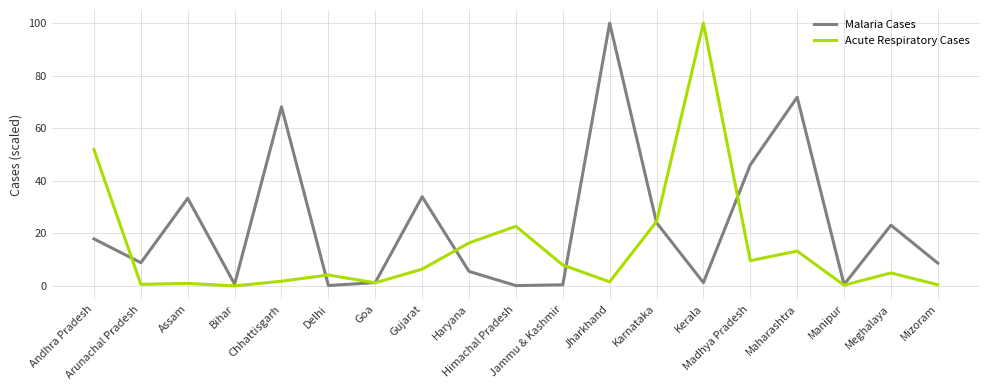

Which series has the largest total across all categories?

Malaria Cases